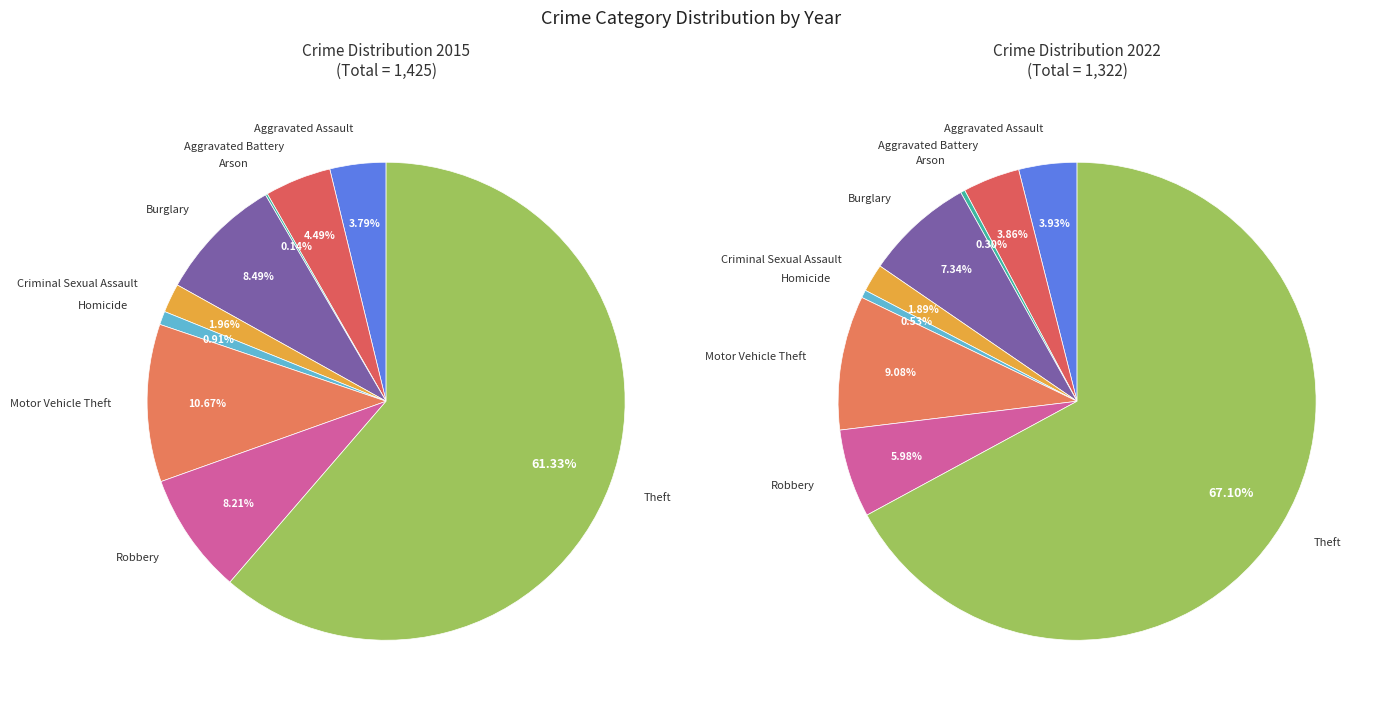

Does any single category account for the majority?

Yes